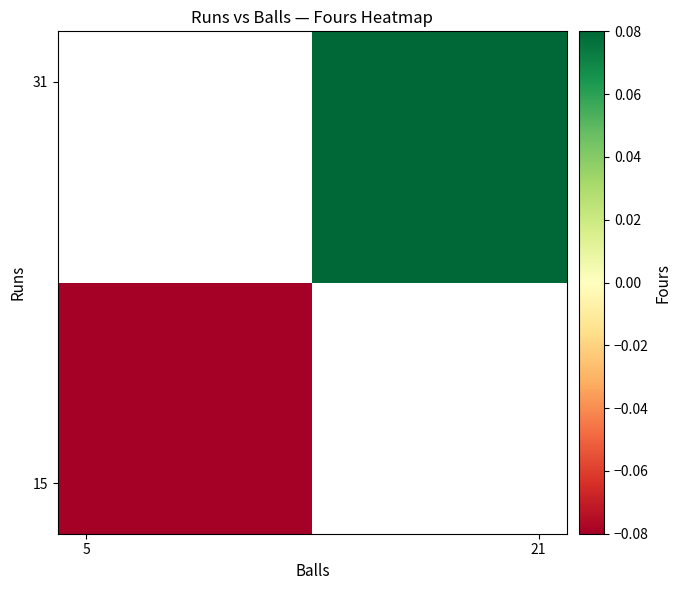

How many data points does each series have?

2